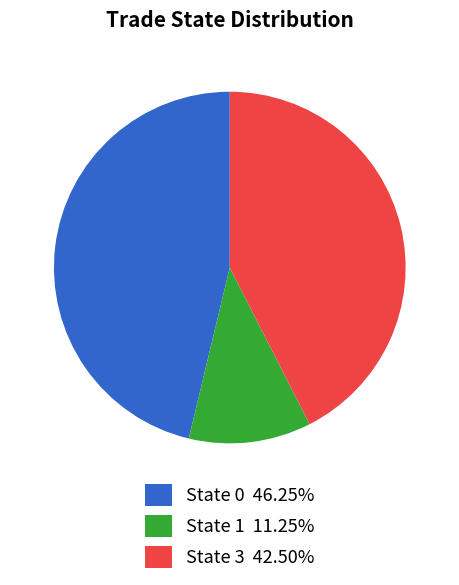

How many segments does this pie chart have?

3